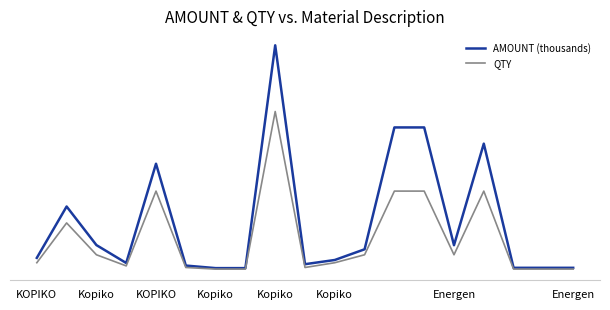

What are all the series names shown in the legend?

AMOUNT (thousands), QTY